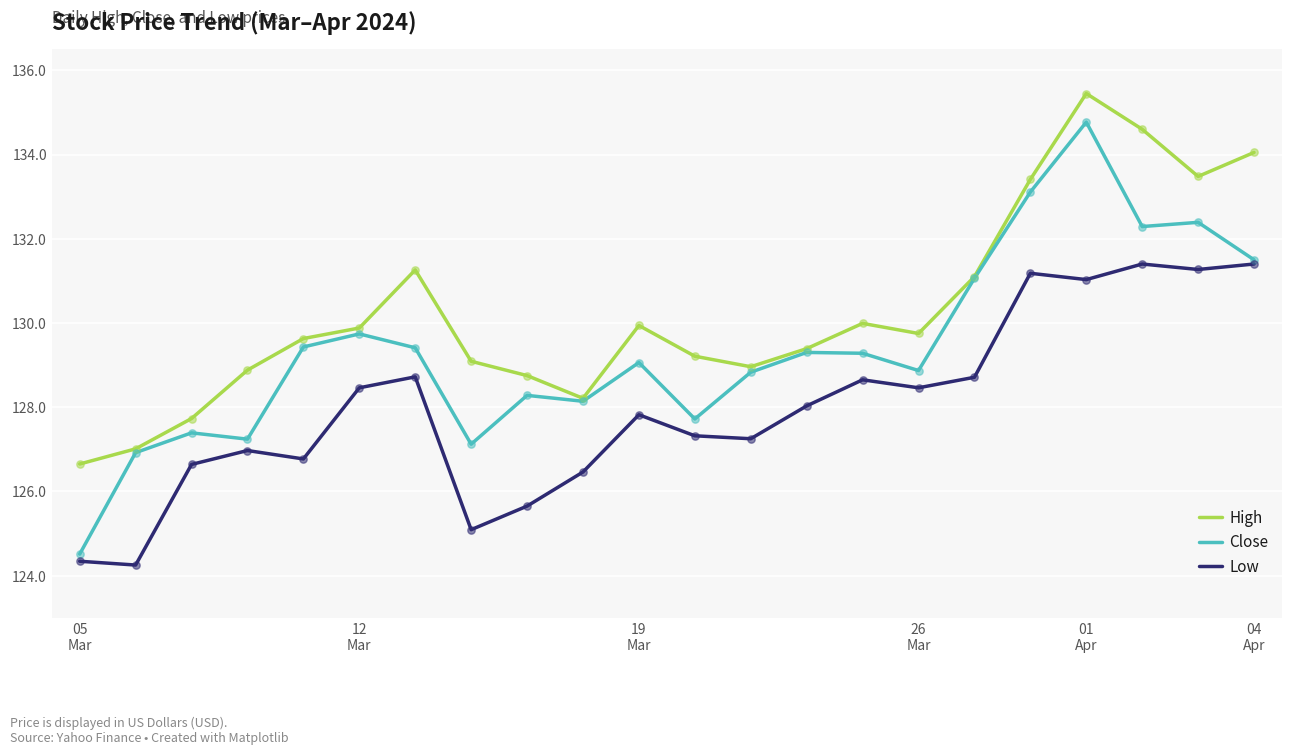

Which series has the largest total across all categories?

High